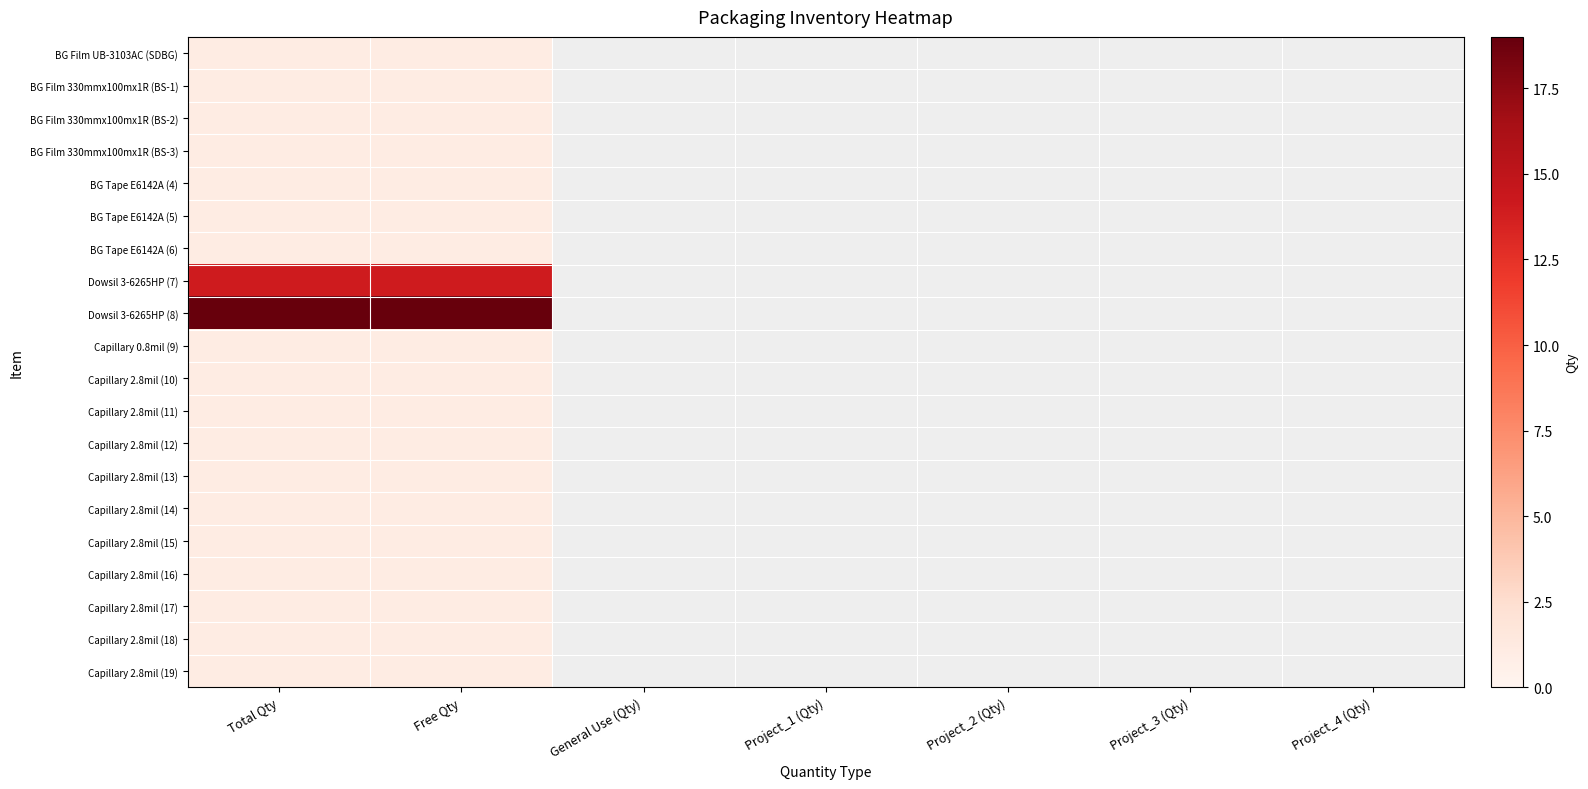

Reading left to right, what are all the values shown in this chart?

BG Film UB-3103AC (SDBG): Total Qty=1	Free Qty=1	General Use (Qty)=0	Project_1 (Qty)=0	Project_2 (Qty)=0	Project_3 (Qty)=0	Project_4 (Qty)=0
BG Film 330mmx100mx1R (BS-1): Total Qty=1	Free Qty=1	General Use (Qty)=0	Project_1 (Qty)=0	Project_2 (Qty)=0	Project_3 (Qty)=0	Project_4 (Qty)=0
BG Film 330mmx100mx1R (BS-2): Total Qty=1	Free Qty=1	General Use (Qty)=0	Project_1 (Qty)=0	Project_2 (Qty)=0	Project_3 (Qty)=0	Project_4 (Qty)=0
BG Film 330mmx100mx1R (BS-3): Total Qty=1	Free Qty=1	General Use (Qty)=0	Project_1 (Qty)=0	Project_2 (Qty)=0	Project_3 (Qty)=0	Project_4 (Qty)=0
BG Tape E6142A (4): Total Qty=1	Free Qty=1	General Use (Qty)=0	Project_1 (Qty)=0	Project_2 (Qty)=0	Project_3 (Qty)=0	Project_4 (Qty)=0
BG Tape E6142A (5): Total Qty=1	Free Qty=1	General Use (Qty)=0	Project_1 (Qty)=0	Project_2 (Qty)=0	Project_3 (Qty)=0	Project_4 (Qty)=0
BG Tape E6142A (6): Total Qty=1	Free Qty=1	General Use (Qty)=0	Project_1 (Qty)=0	Project_2 (Qty)=0	Project_3 (Qty)=0	Project_4 (Qty)=0
Dowsil 3-6265HP (7): Total Qty=14	Free Qty=14	General Use (Qty)=0	Project_1 (Qty)=0	Project_2 (Qty)=0	Project_3 (Qty)=0	Project_4 (Qty)=0
Dowsil 3-6265HP (8): Total Qty=19	Free Qty=19	General Use (Qty)=0	Project_1 (Qty)=0	Project_2 (Qty)=0	Project_3 (Qty)=0	Project_4 (Qty)=0
Capillary 0.8mil (9): Total Qty=1	Free Qty=1	General Use (Qty)=0	Project_1 (Qty)=0	Project_2 (Qty)=0	Project_3 (Qty)=0	Project_4 (Qty)=0
Capillary 2.8mil (10): Total Qty=1	Free Qty=1	General Use (Qty)=0	Project_1 (Qty)=0	Project_2 (Qty)=0	Project_3 (Qty)=0	Project_4 (Qty)=0
Capillary 2.8mil (11): Total Qty=1	Free Qty=1	General Use (Qty)=0	Project_1 (Qty)=0	Project_2 (Qty)=0	Project_3 (Qty)=0	Project_4 (Qty)=0
Capillary 2.8mil (12): Total Qty=1	Free Qty=1	General Use (Qty)=0	Project_1 (Qty)=0	Project_2 (Qty)=0	Project_3 (Qty)=0	Project_4 (Qty)=0
Capillary 2.8mil (13): Total Qty=1	Free Qty=1	General Use (Qty)=0	Project_1 (Qty)=0	Project_2 (Qty)=0	Project_3 (Qty)=0	Project_4 (Qty)=0
Capillary 2.8mil (14): Total Qty=1	Free Qty=1	General Use (Qty)=0	Project_1 (Qty)=0	Project_2 (Qty)=0	Project_3 (Qty)=0	Project_4 (Qty)=0
Capillary 2.8mil (15): Total Qty=1	Free Qty=1	General Use (Qty)=0	Project_1 (Qty)=0	Project_2 (Qty)=0	Project_3 (Qty)=0	Project_4 (Qty)=0
Capillary 2.8mil (16): Total Qty=1	Free Qty=1	General Use (Qty)=0	Project_1 (Qty)=0	Project_2 (Qty)=0	Project_3 (Qty)=0	Project_4 (Qty)=0
Capillary 2.8mil (17): Total Qty=1	Free Qty=1	General Use (Qty)=0	Project_1 (Qty)=0	Project_2 (Qty)=0	Project_3 (Qty)=0	Project_4 (Qty)=0
Capillary 2.8mil (18): Total Qty=1	Free Qty=1	General Use (Qty)=0	Project_1 (Qty)=0	Project_2 (Qty)=0	Project_3 (Qty)=0	Project_4 (Qty)=0
Capillary 2.8mil (19): Total Qty=1	Free Qty=1	General Use (Qty)=0	Project_1 (Qty)=0	Project_2 (Qty)=0	Project_3 (Qty)=0	Project_4 (Qty)=0